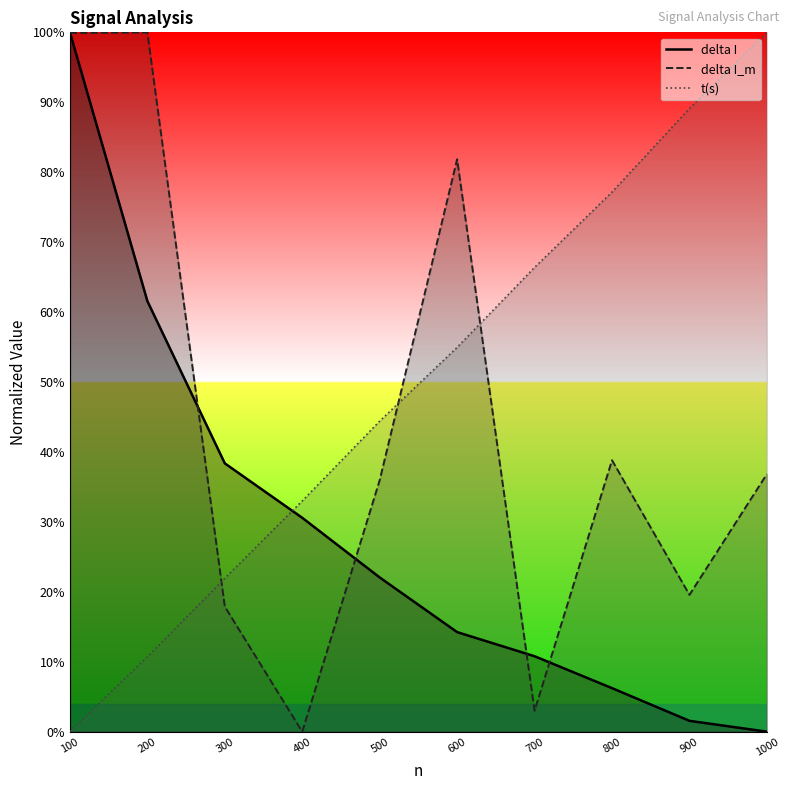

How many positive values does the delta I series have?

9